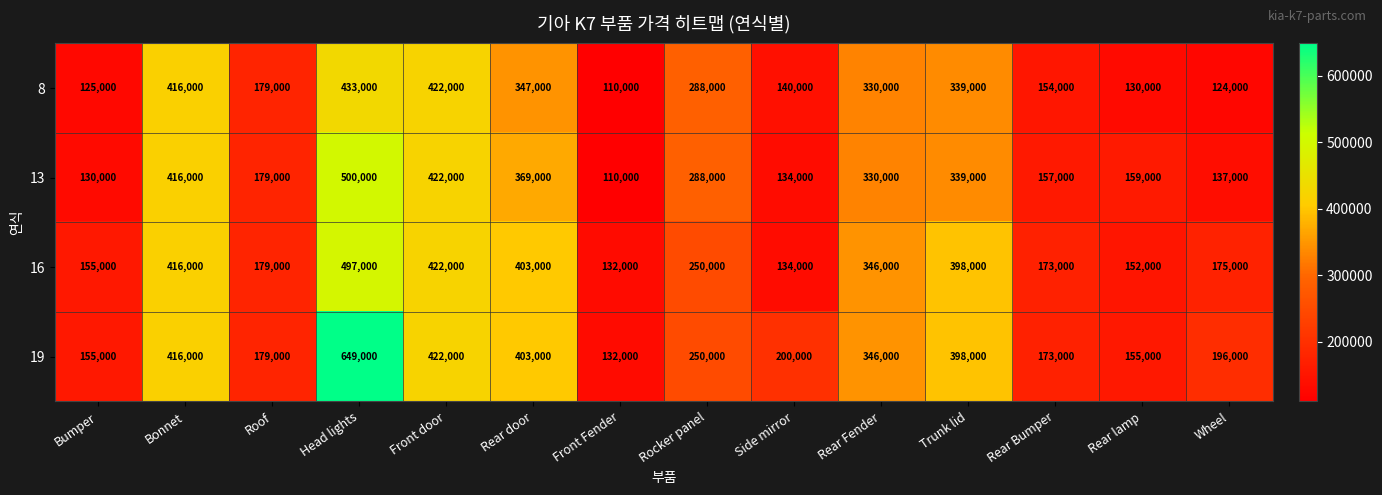

Is it true that 19 equals 649000 at Head lights?

True